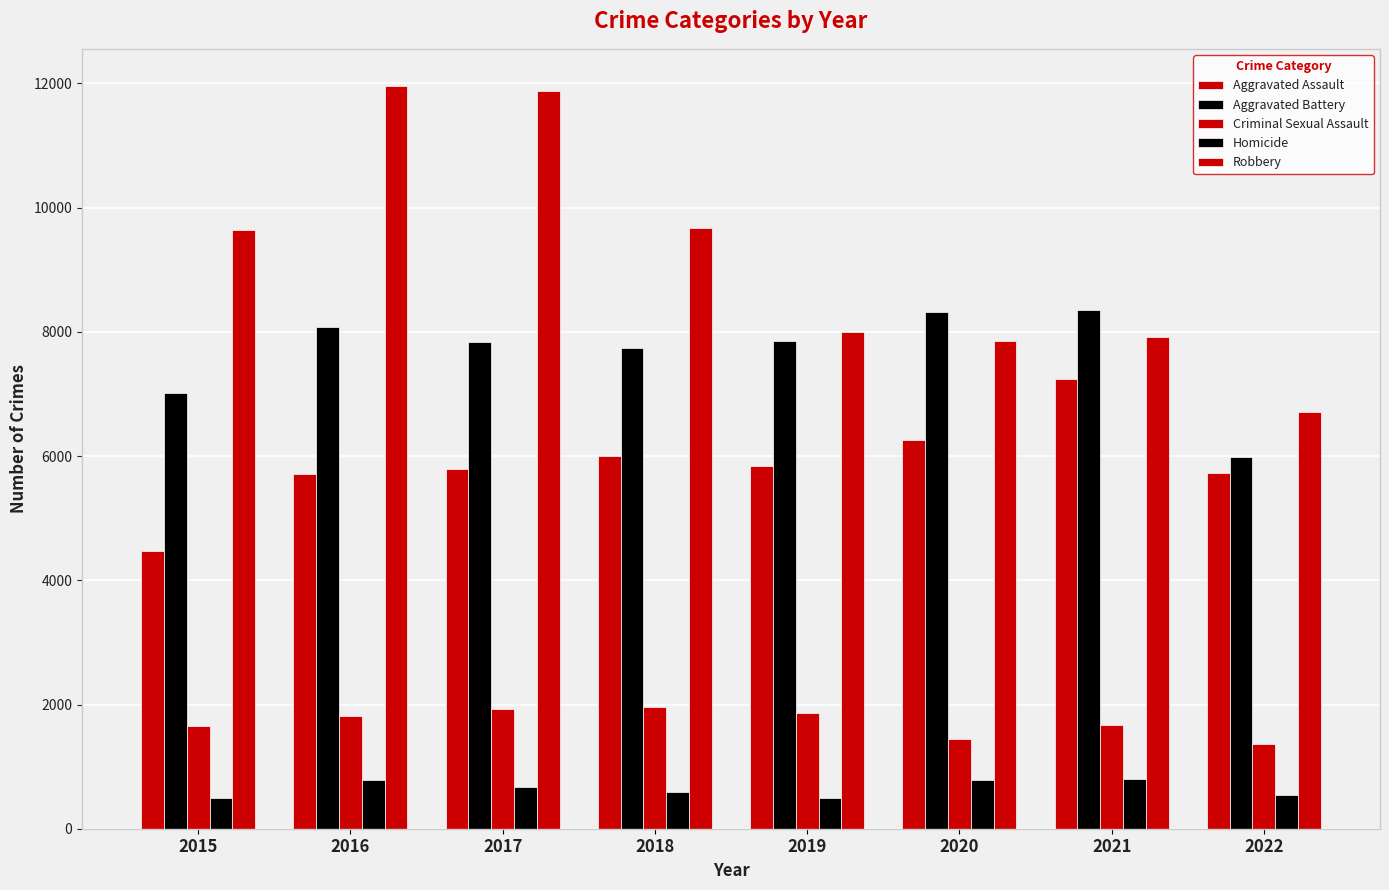

How many groups of bars are there?

8